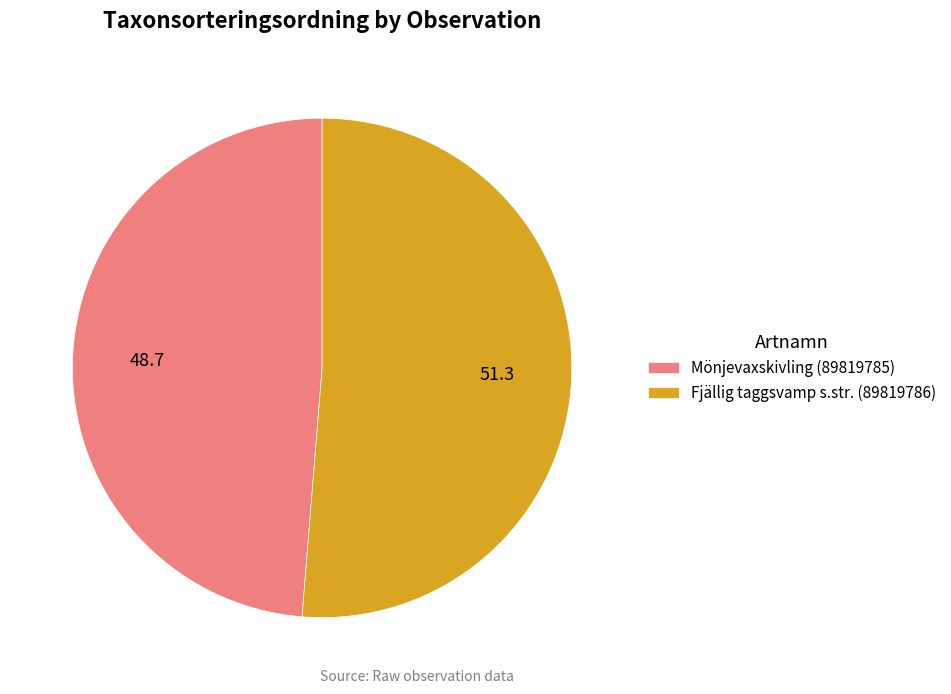

Rank the categories by value from lowest to highest.

Mönjevaxskivling (89819785), Fjällig taggsvamp s.str. (89819786)